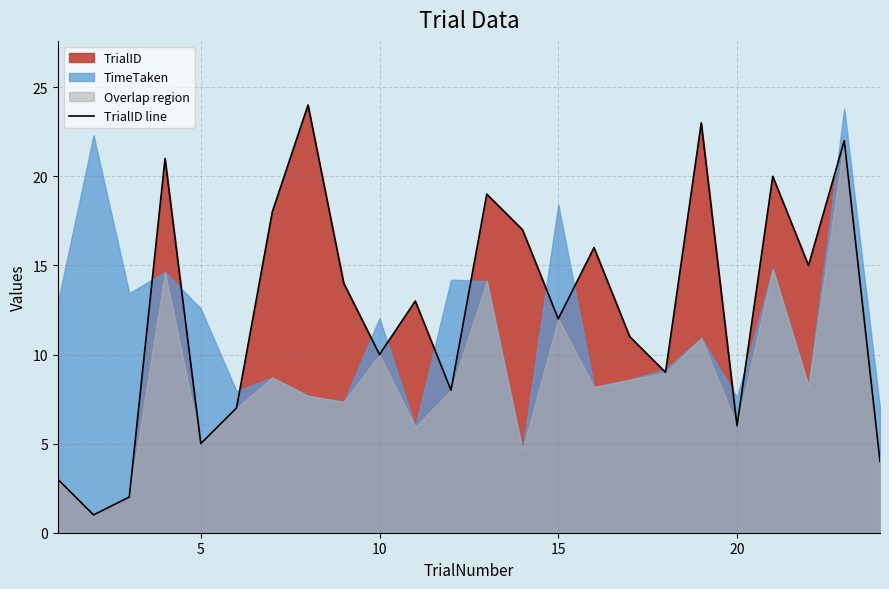

The value of TrialID line at 5 is 5. True or false?

True